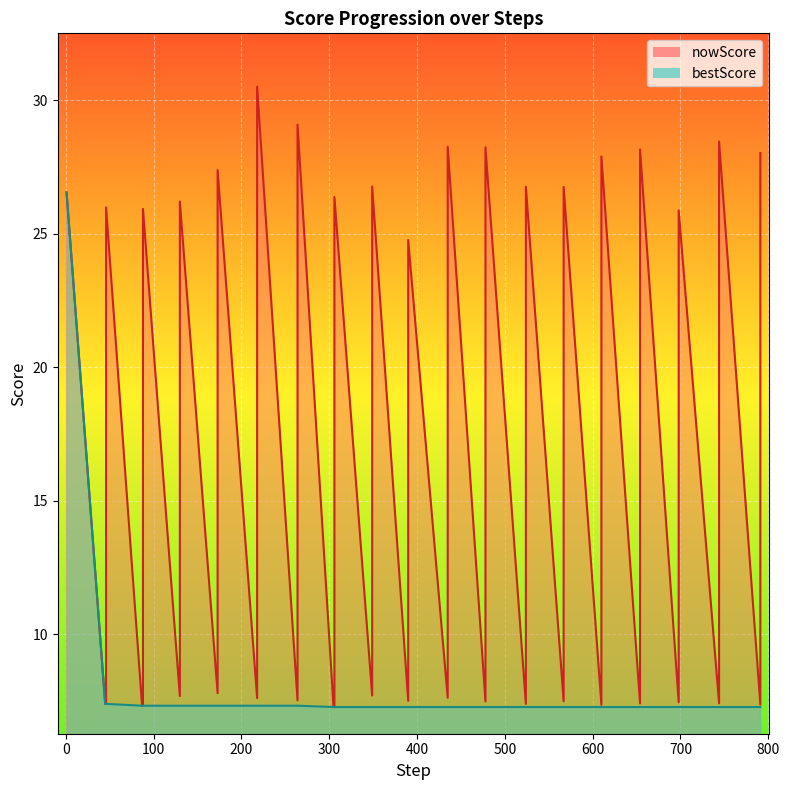

What is the highest value of the bestScore series?

26.5